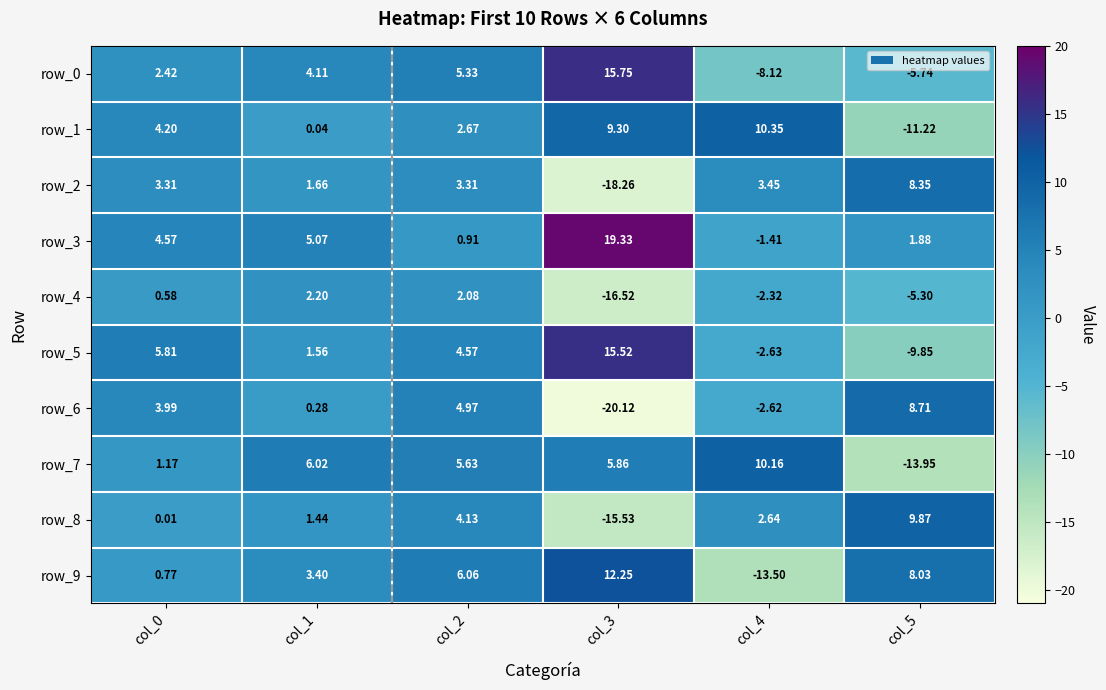

What is the difference between the maximum and minimum values in the row_4 series?

18.7